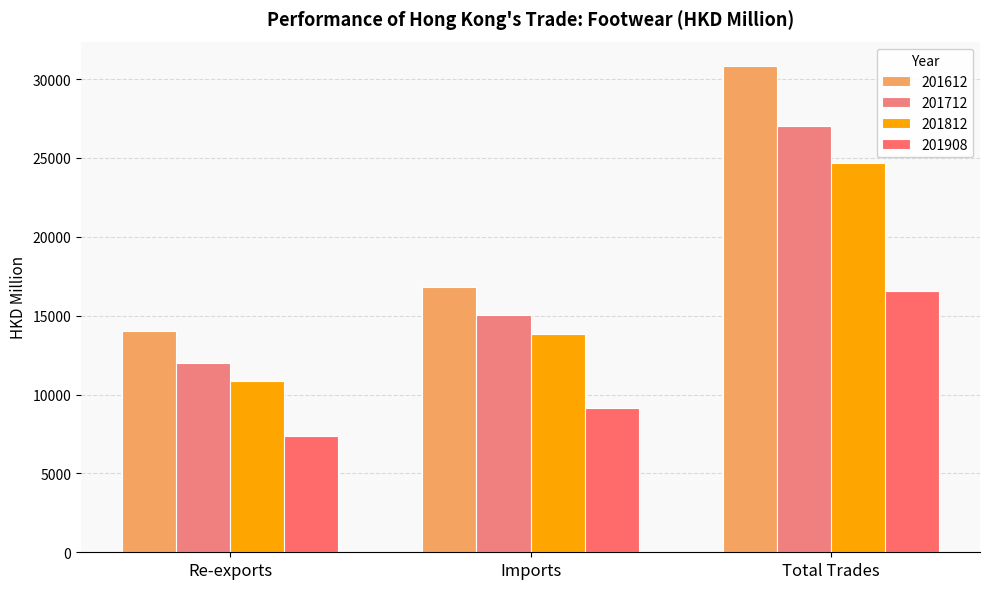

Rank the series by their maximum value, from highest to lowest.

201612, 201712, 201812, 201908